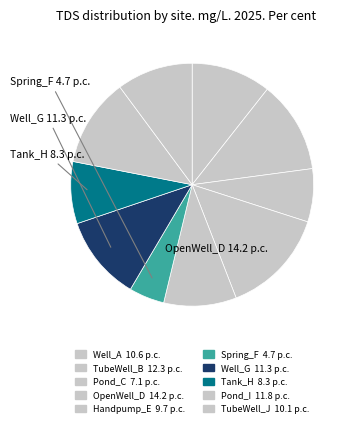

How many segments does this pie chart have?

10